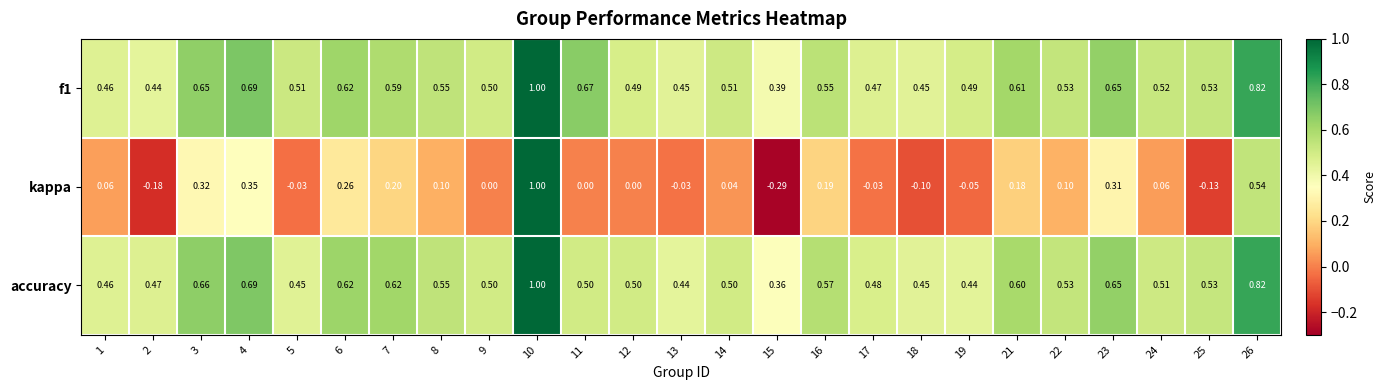

Is the value of kappa at 24 greater than the value of f1 at 14?

No